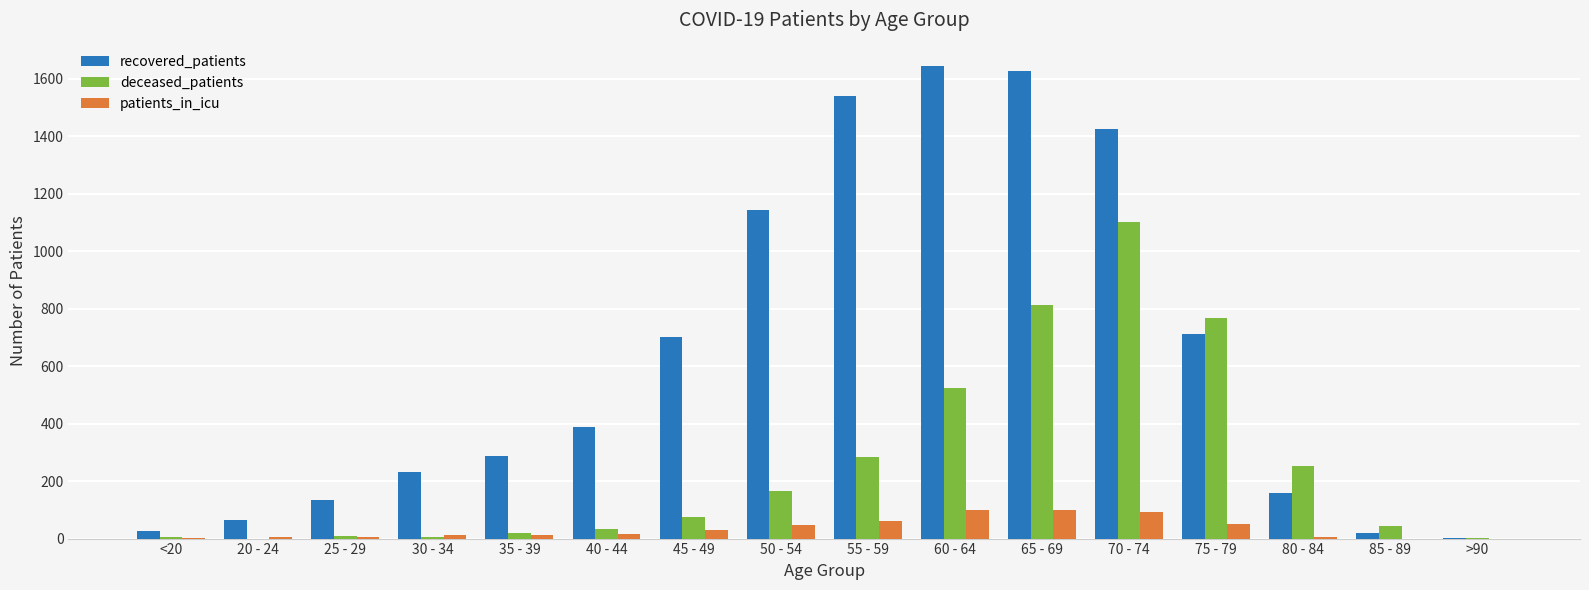

What is the maximum value for deceased_patients?

1103